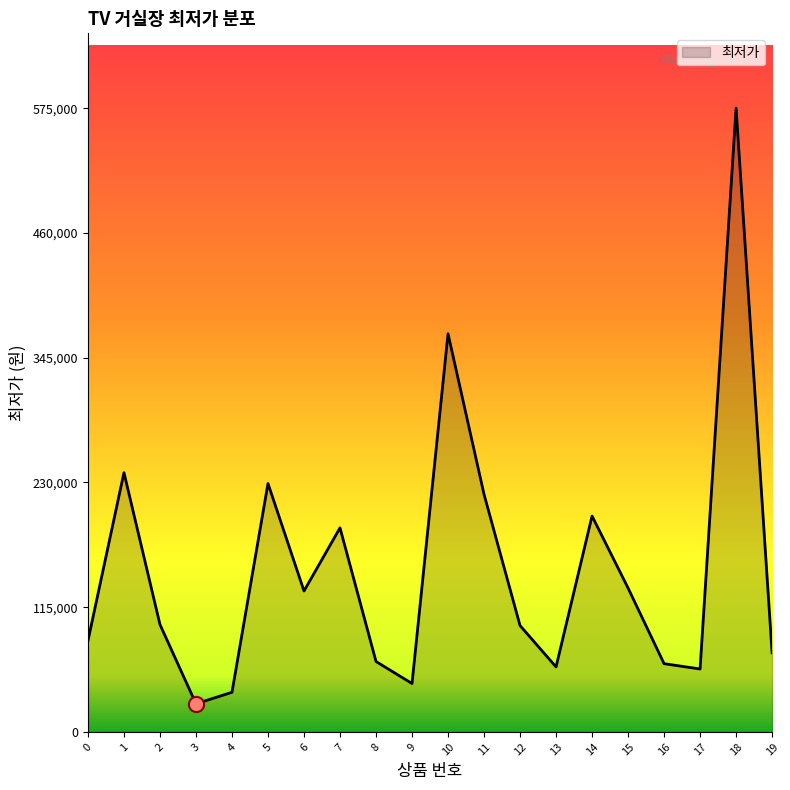

What is the ratio of the value at 17 to the value at 12?

0.6